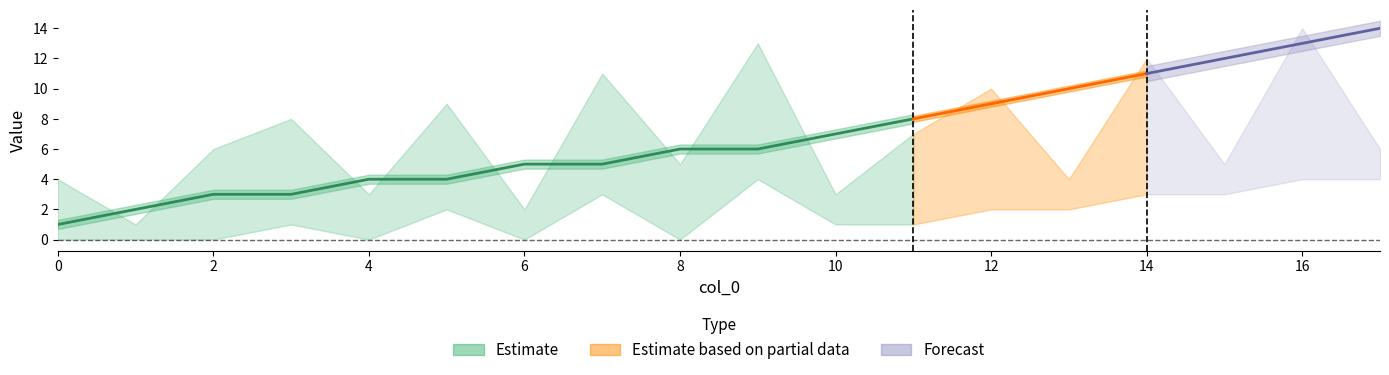

How many data points in k are less than 2?

9